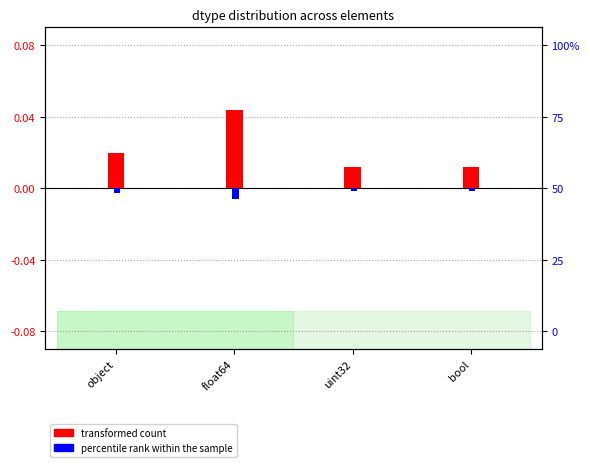

What are all the series names shown in the legend?

transformed count, percentile rank within the sample